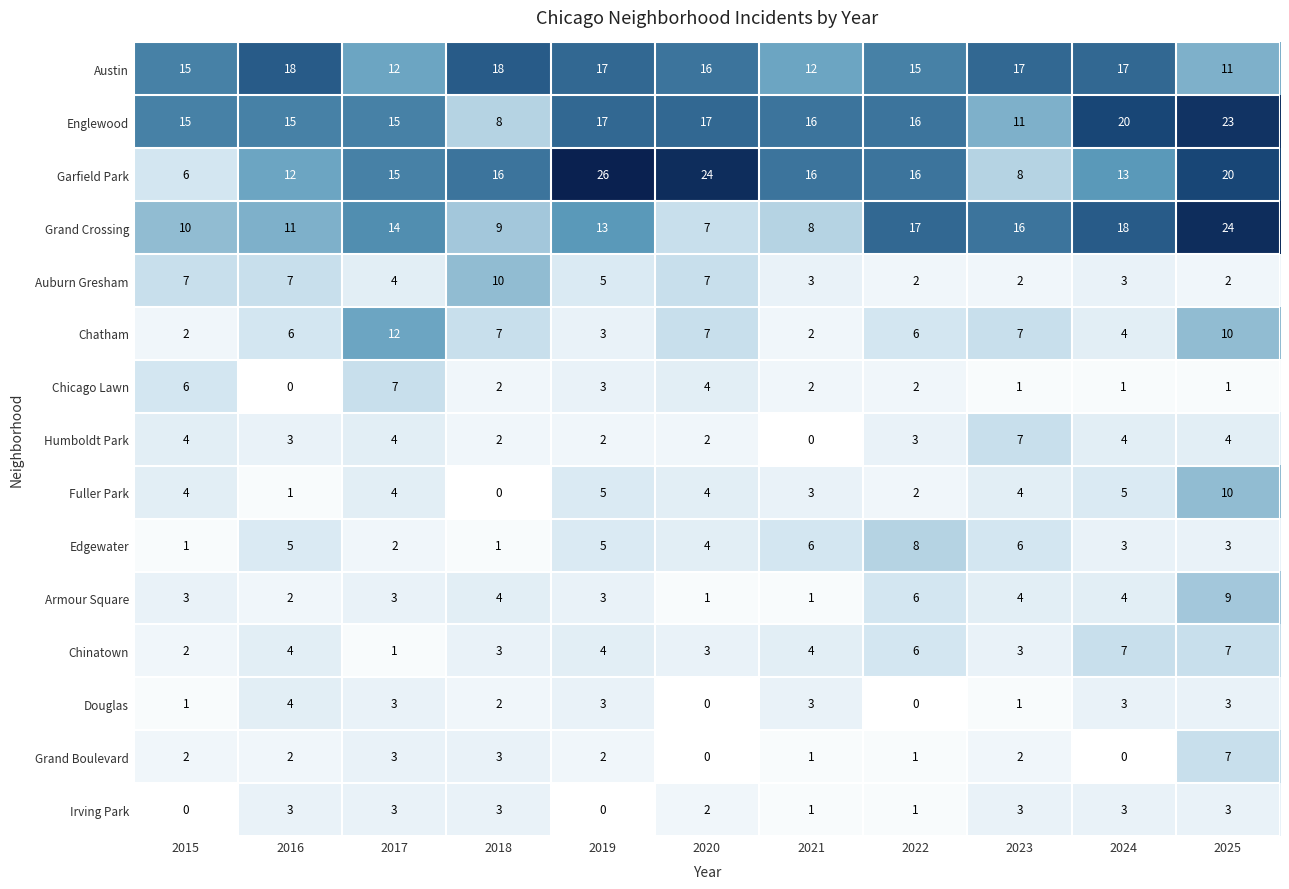

What is the difference between the maximum and minimum values in the Edgewater series?

7